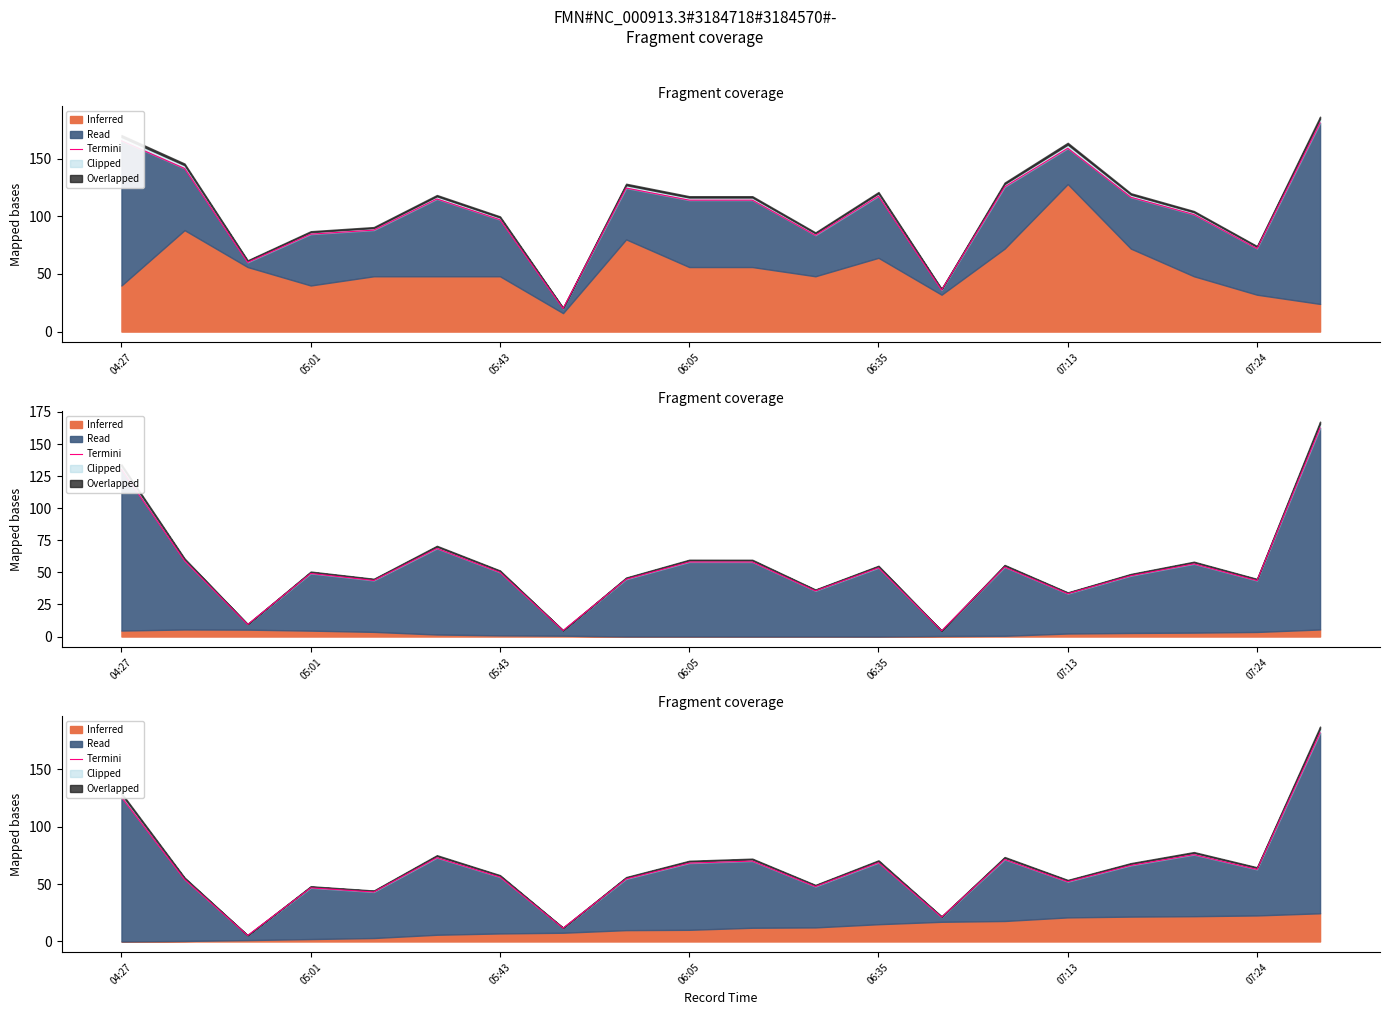

Reading right to left, transcribe all the data shown in this chart.

181.6	62.7	75.6	66.2	52.0	71.4	21.2	68.6	47.8	70.0	68.2	54.4	11.7	56.1	72.9	43.1	46.7	5.3	54.0	125.5